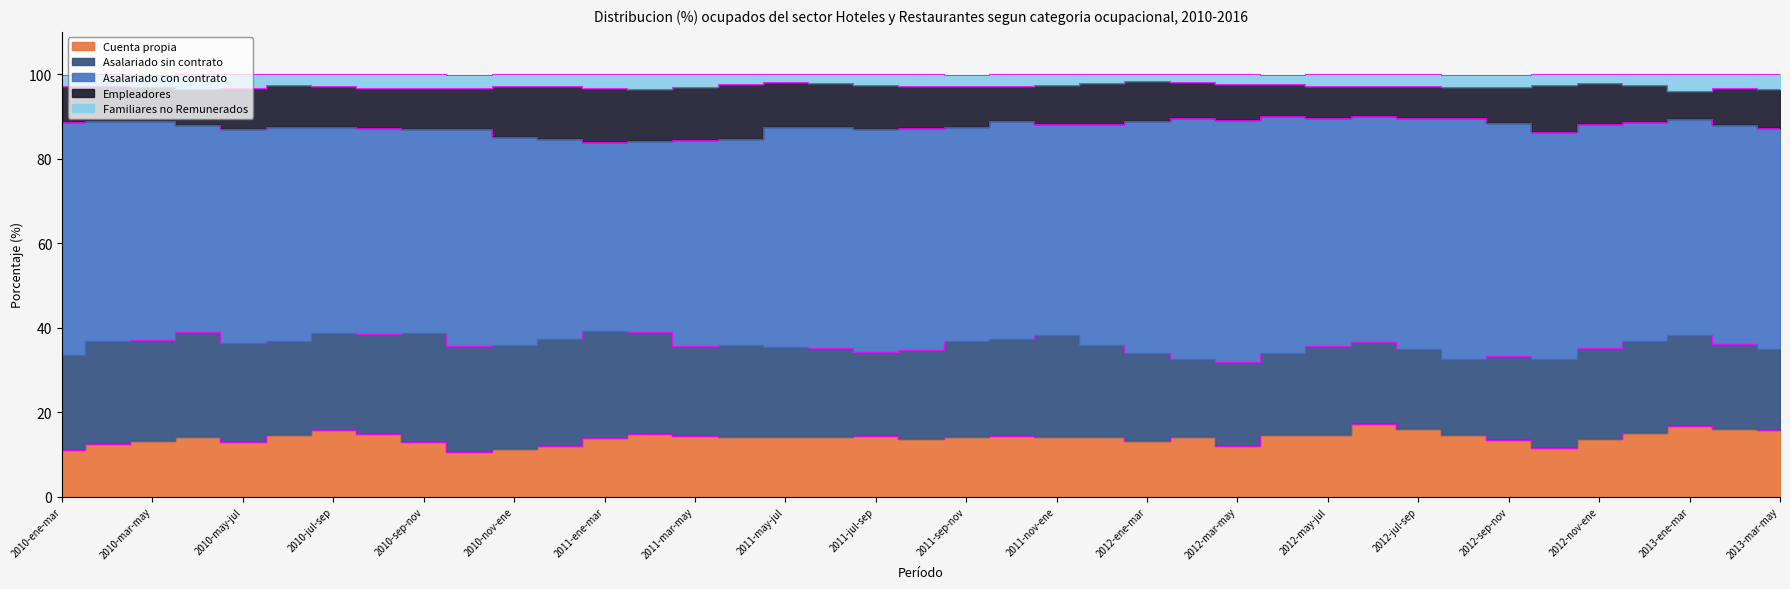

In Empleadores, how many points are lower than both neighbors (excluding endpoints)?

7